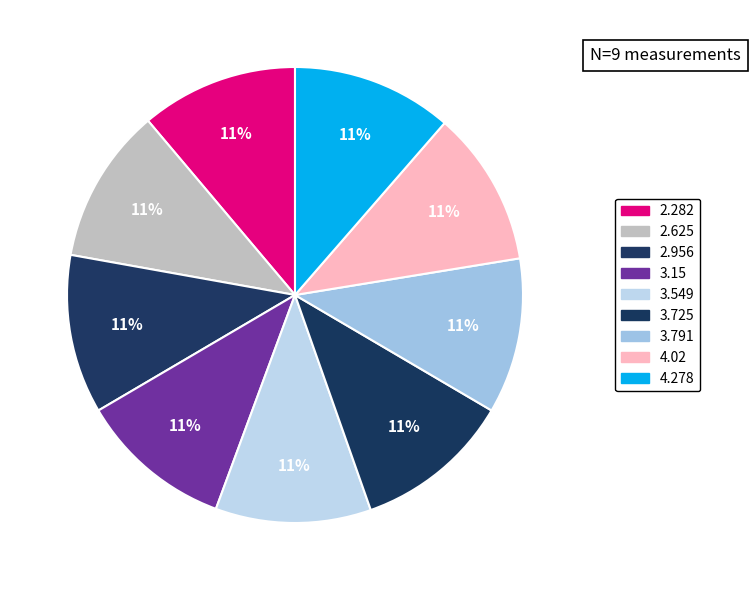

Rank the categories by value from lowest to highest.

3.15, 2.625, 3.549, 3.791, 4.02, 2.282, 3.725, 2.956, 4.278